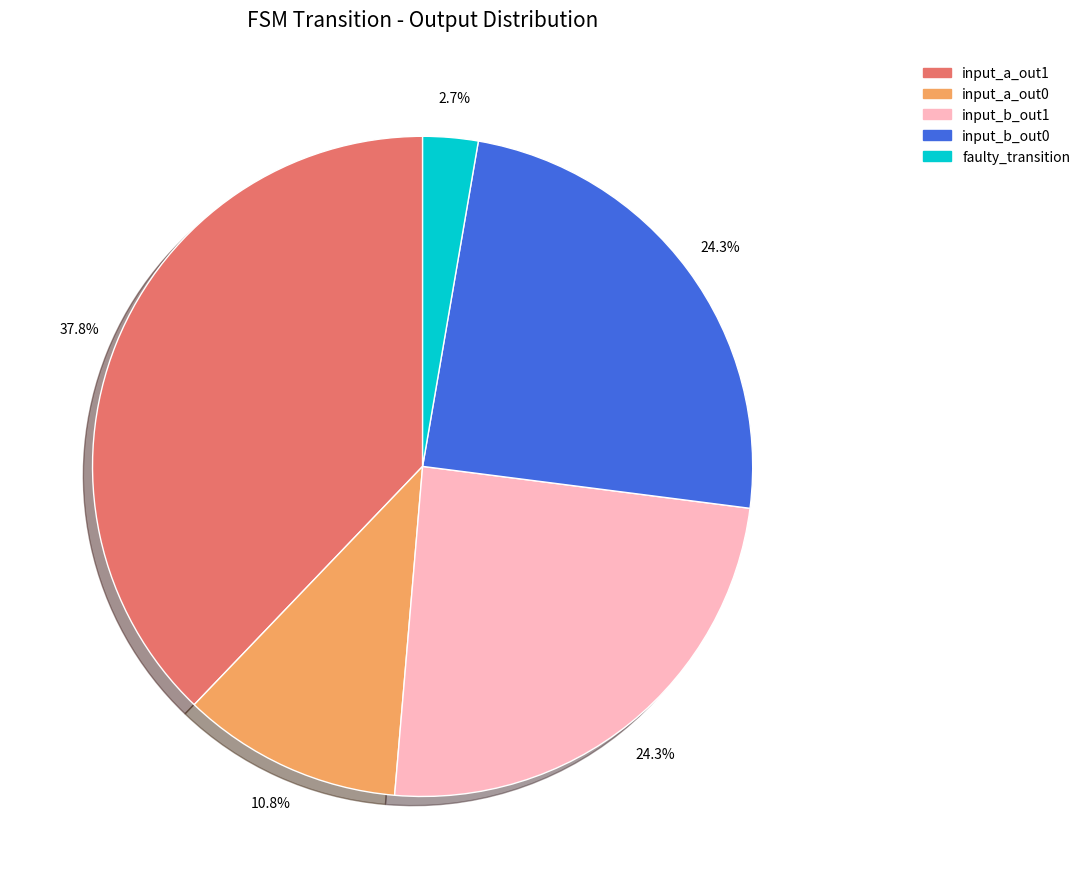

Is there a majority slice in this chart?

No